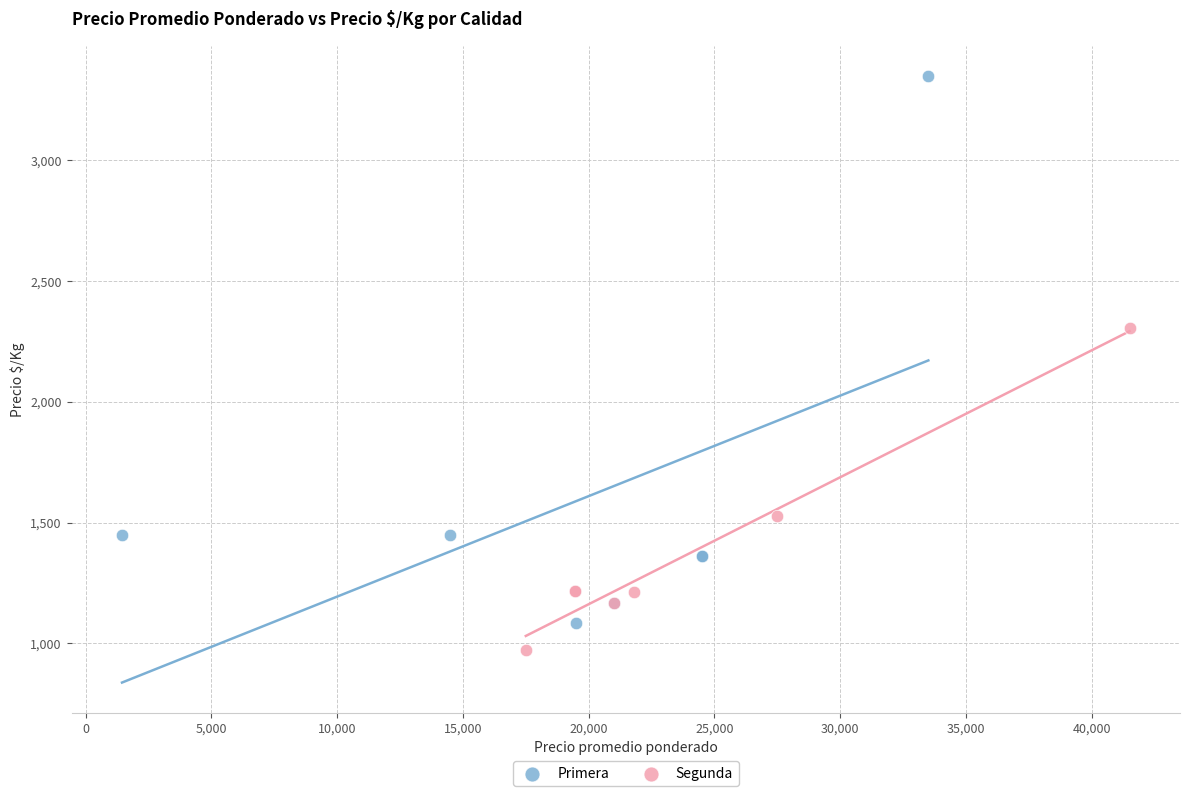

What are all the series names shown in the legend?

Primera, Segunda